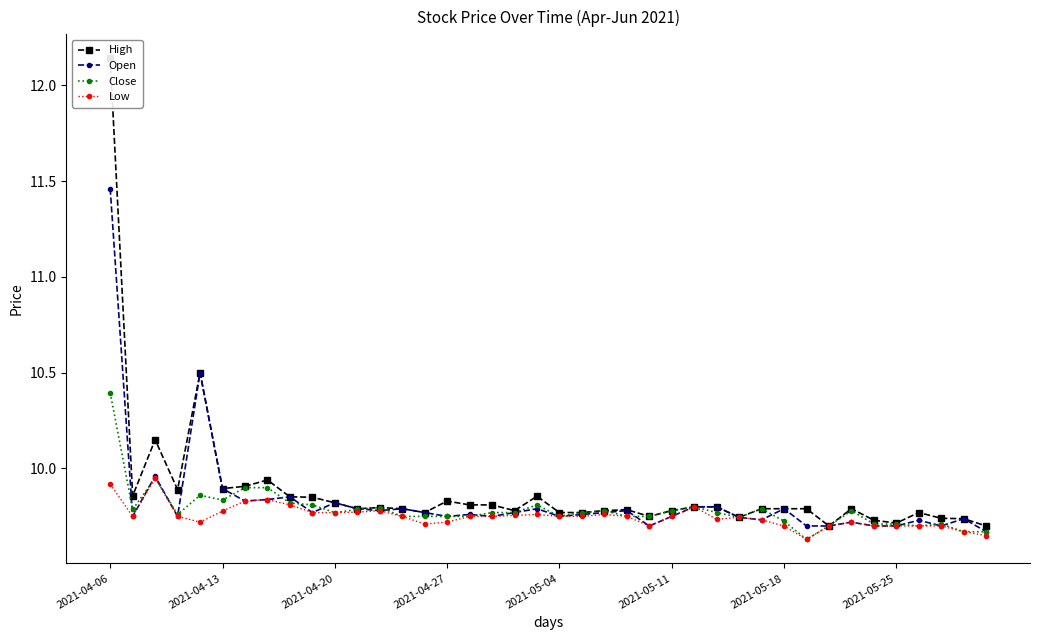

Which has a higher value, 28 or 38?

28